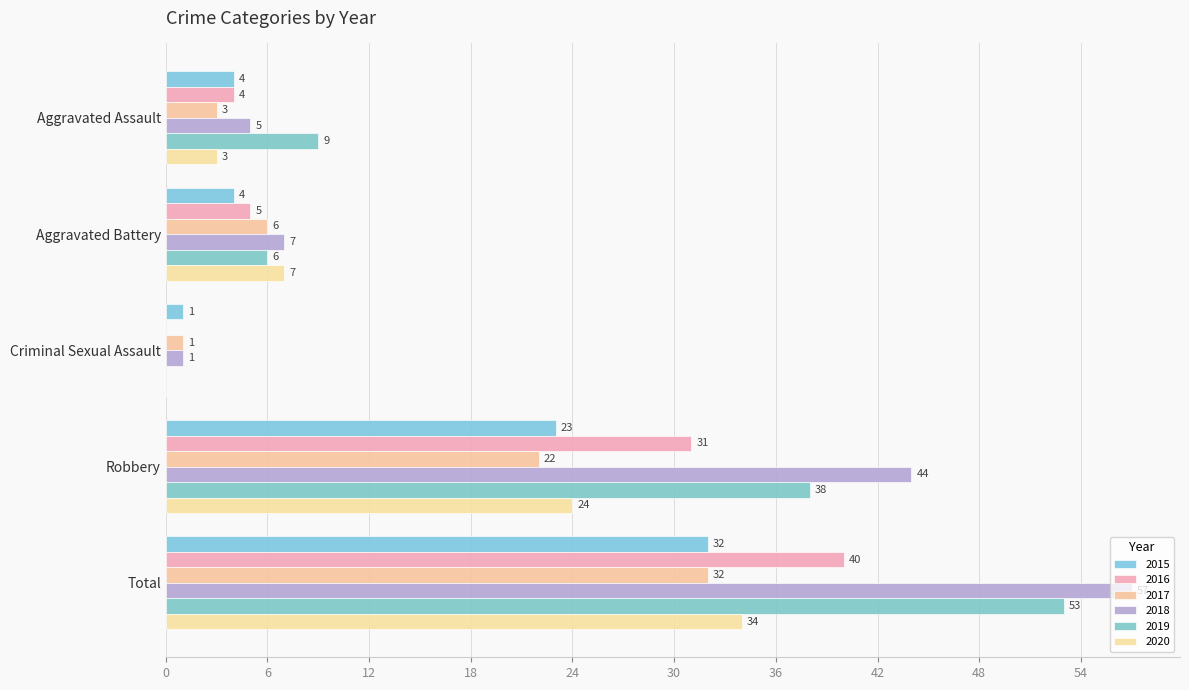

At which label is 2019 closest to 26?

Robbery